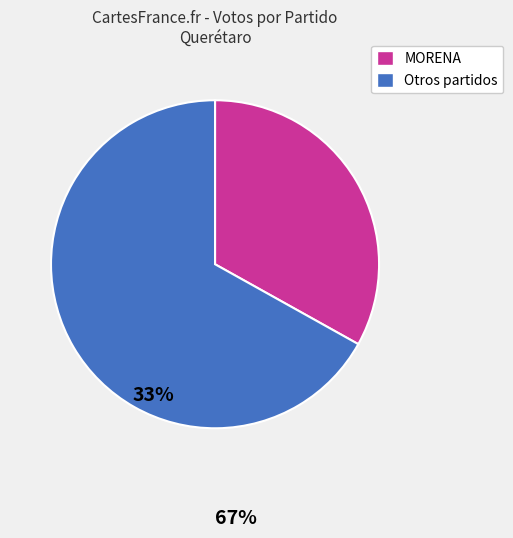

Does any single category account for the majority?

Yes